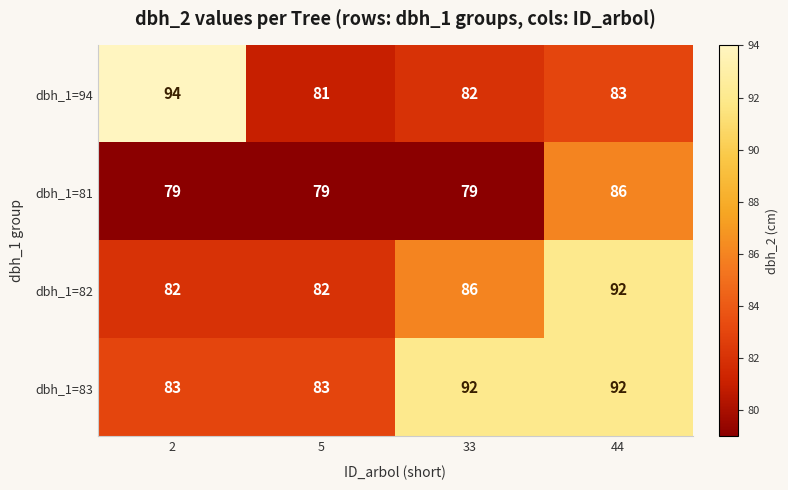

What is the minimum value shown in the chart?

79